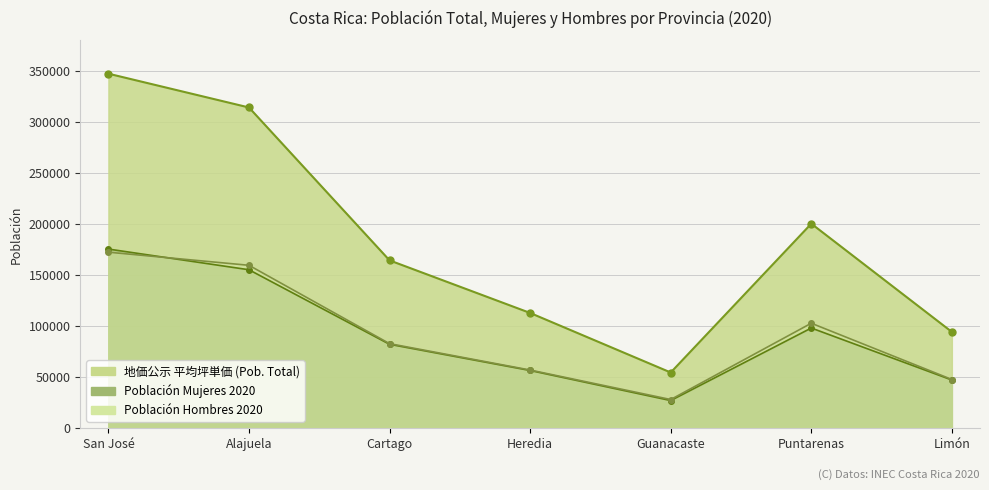

What is the change in value from Cartago to Puntarenas?

+36030